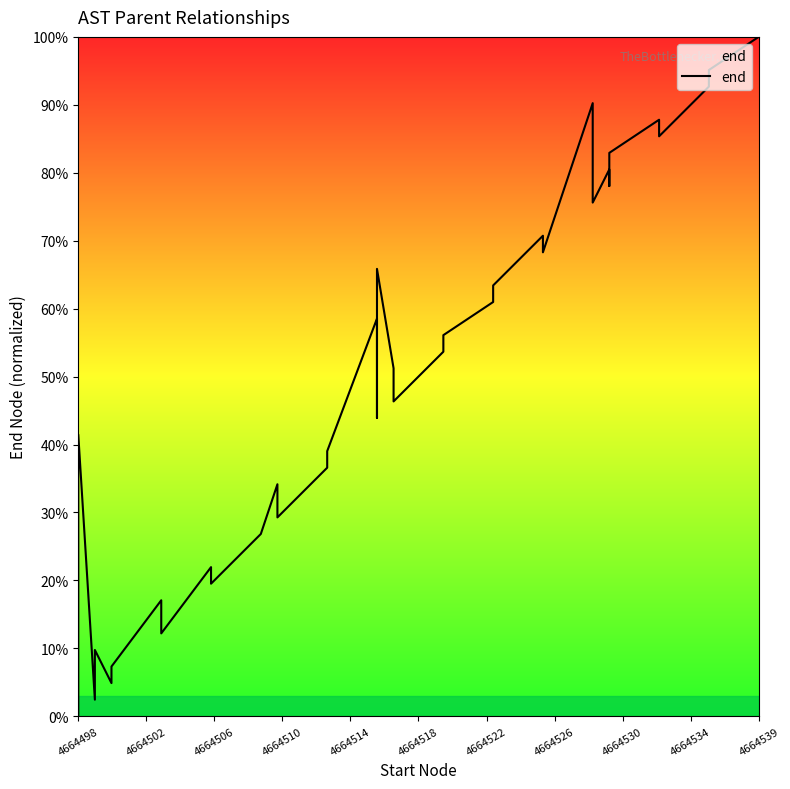

How many points are higher than both their immediate neighbors (excluding endpoints)?

11